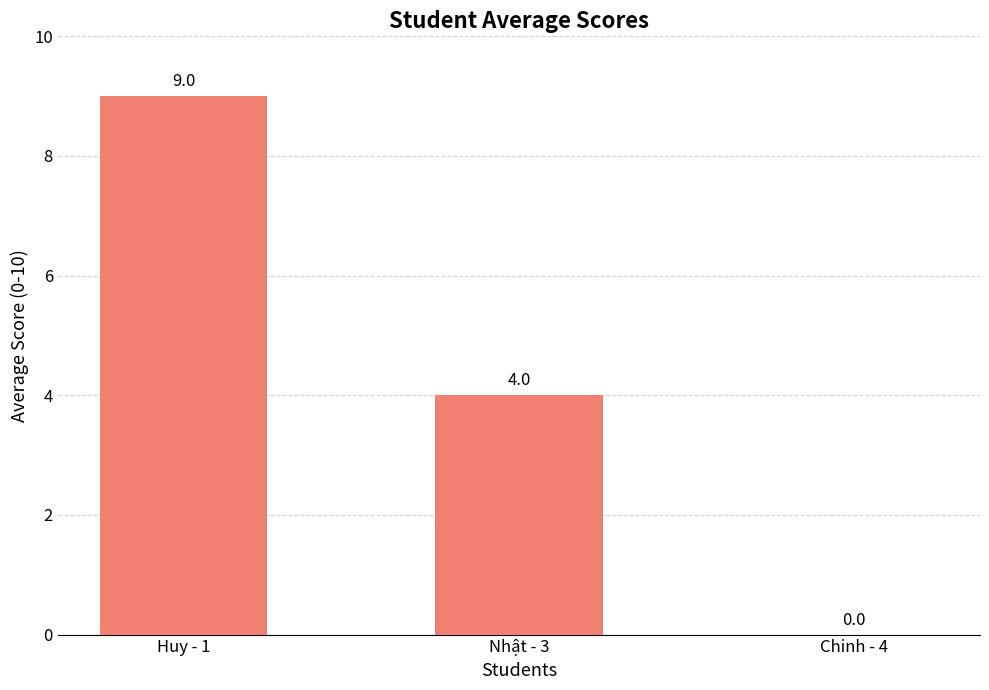

At which category does the chart reach its peak across all series?

Huy - 1